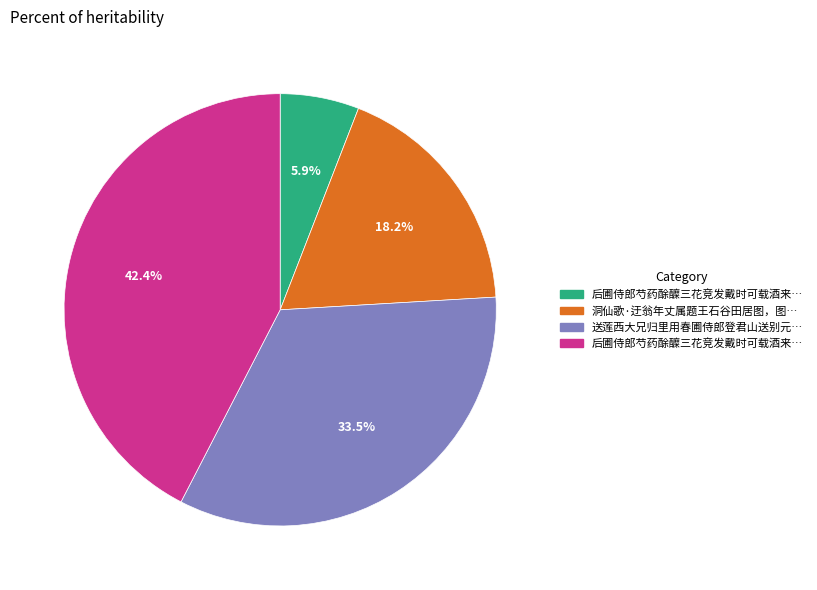

Does any single category account for the majority?

No